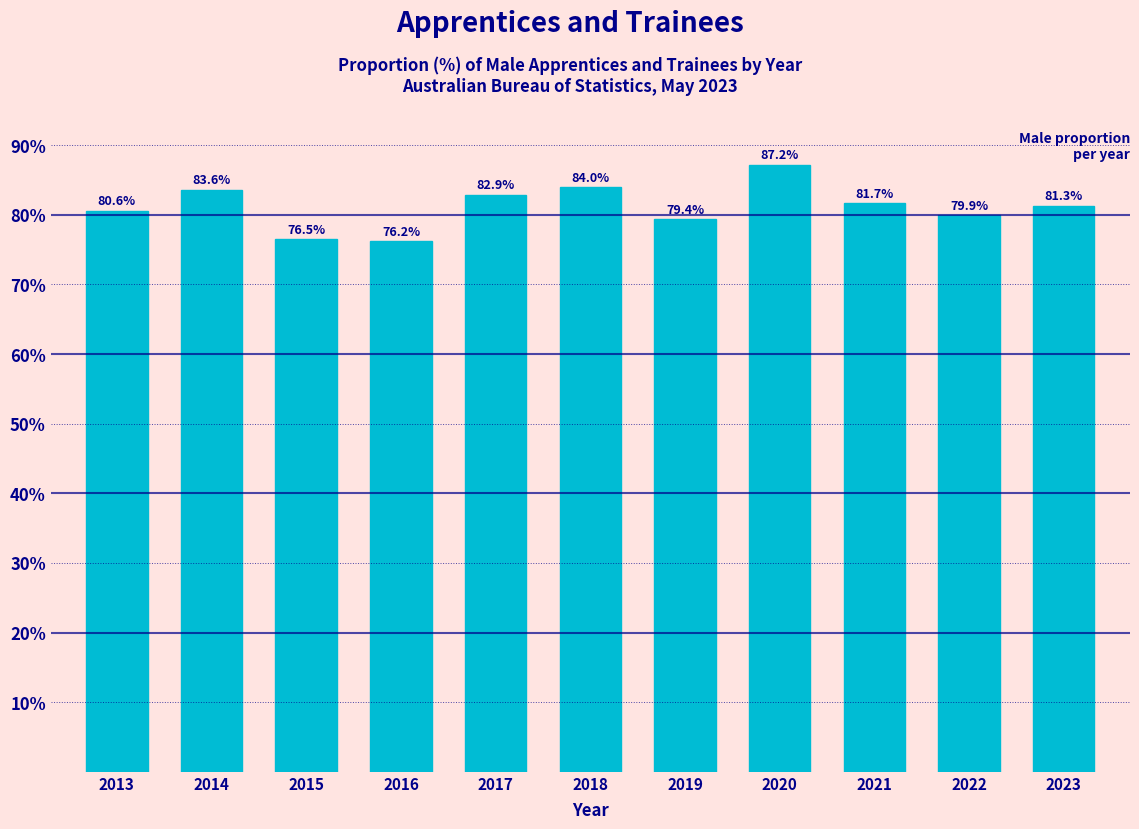

Reading right to left, list all the values displayed in this chart.

81.3	79.9	81.7	87.2	79.4	84.0	82.9	76.2	76.5	83.6	80.6